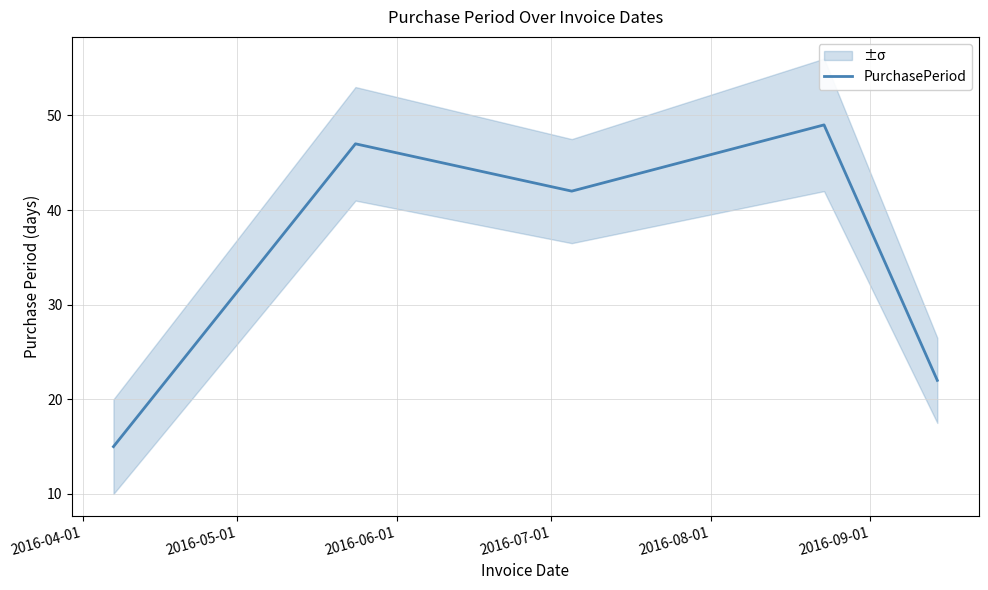

What is the difference between the maximum and minimum values?

34